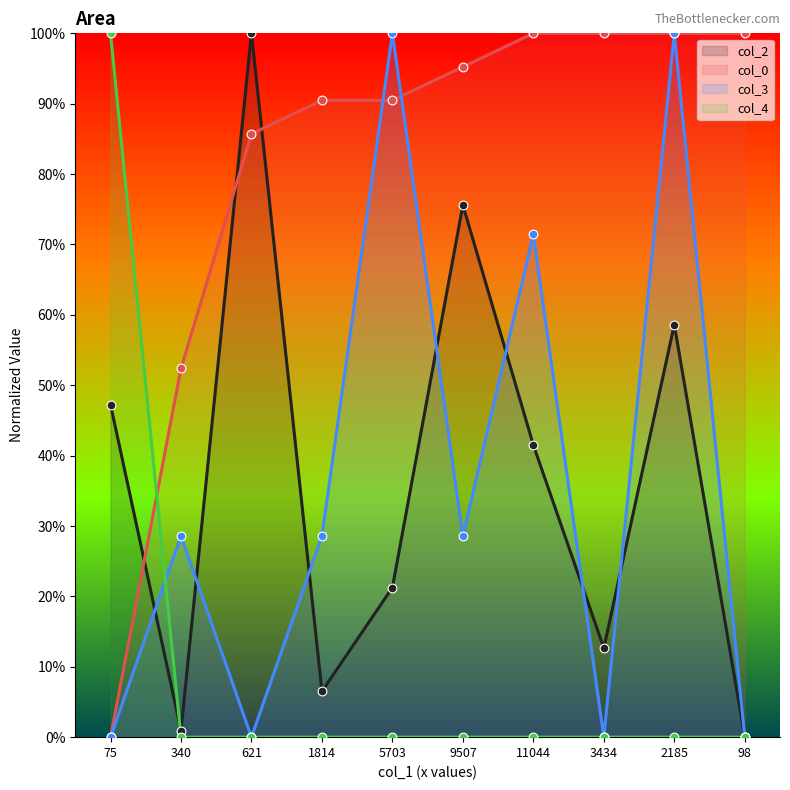

At how many categories does at least one series exceed 3?

10